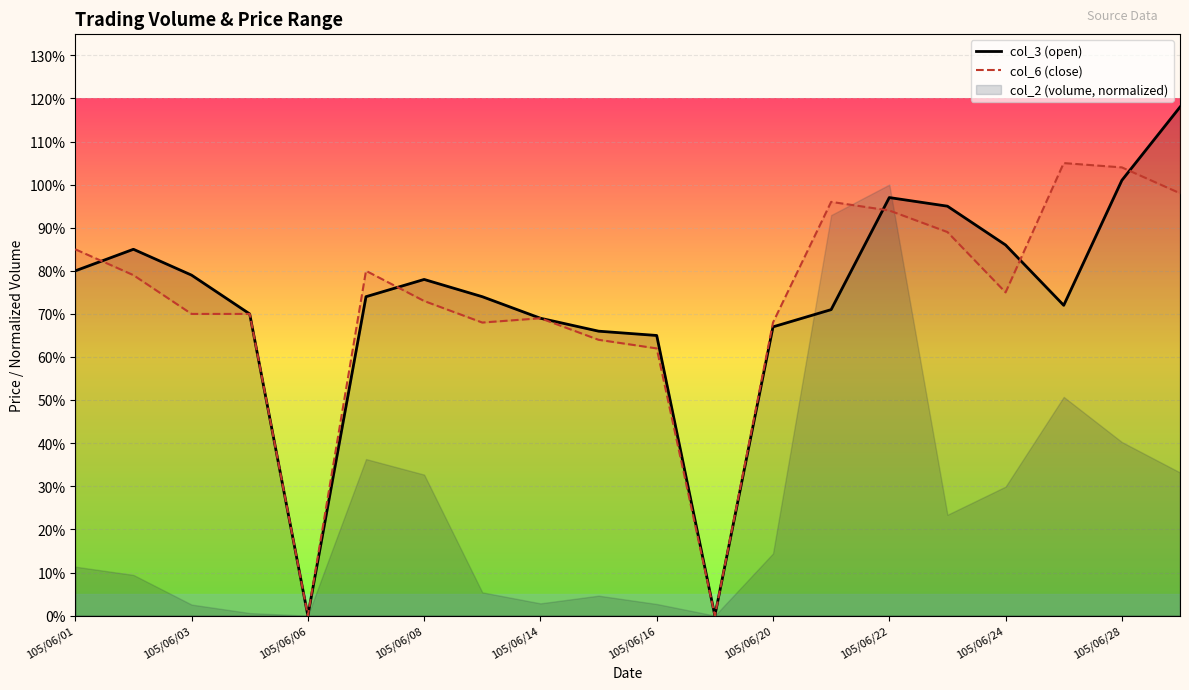

How many lines are shown in the chart?

2